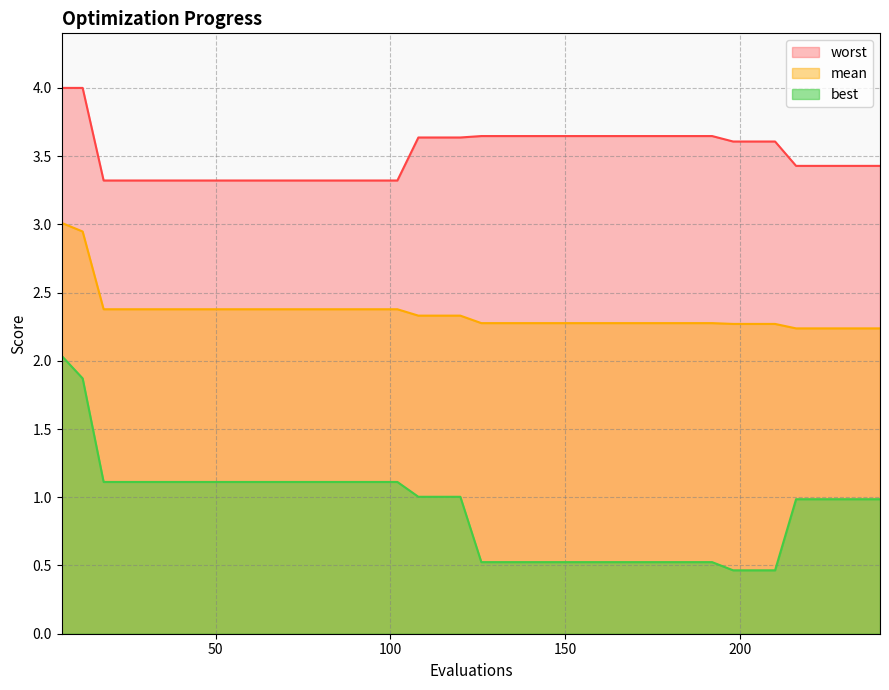

Reading right to left, list all the values displayed in this chart.

mean: 240=2.2	234=2.2	228=2.2	222=2.2	216=2.2	210=2.3	204=2.3	198=2.3	192=2.3	186=2.3	180=2.3	174=2.3	168=2.3	162=2.3	156=2.3	150=2.3	144=2.3	138=2.3	132=2.3	126=2.3	120=2.3	114=2.3	108=2.3	102=2.4	96=2.4	90=2.4	84=2.4	78=2.4	72=2.4	66=2.4	60=2.4	54=2.4	48=2.4	42=2.4	36=2.4	30=2.4	24=2.4	18=2.4	12=2.9	6=3.0
best: 240=1.0	234=1.0	228=1.0	222=1.0	216=1.0	210=0.5	204=0.5	198=0.5	192=0.5	186=0.5	180=0.5	174=0.5	168=0.5	162=0.5	156=0.5	150=0.5	144=0.5	138=0.5	132=0.5	126=0.5	120=1.0	114=1.0	108=1.0	102=1.1	96=1.1	90=1.1	84=1.1	78=1.1	72=1.1	66=1.1	60=1.1	54=1.1	48=1.1	42=1.1	36=1.1	30=1.1	24=1.1	18=1.1	12=1.9	6=2.0
worst: 240=3.4	234=3.4	228=3.4	222=3.4	216=3.4	210=3.6	204=3.6	198=3.6	192=3.6	186=3.6	180=3.6	174=3.6	168=3.6	162=3.6	156=3.6	150=3.6	144=3.6	138=3.6	132=3.6	126=3.6	120=3.6	114=3.6	108=3.6	102=3.3	96=3.3	90=3.3	84=3.3	78=3.3	72=3.3	66=3.3	60=3.3	54=3.3	48=3.3	42=3.3	36=3.3	30=3.3	24=3.3	18=3.3	12=4.0	6=4.0